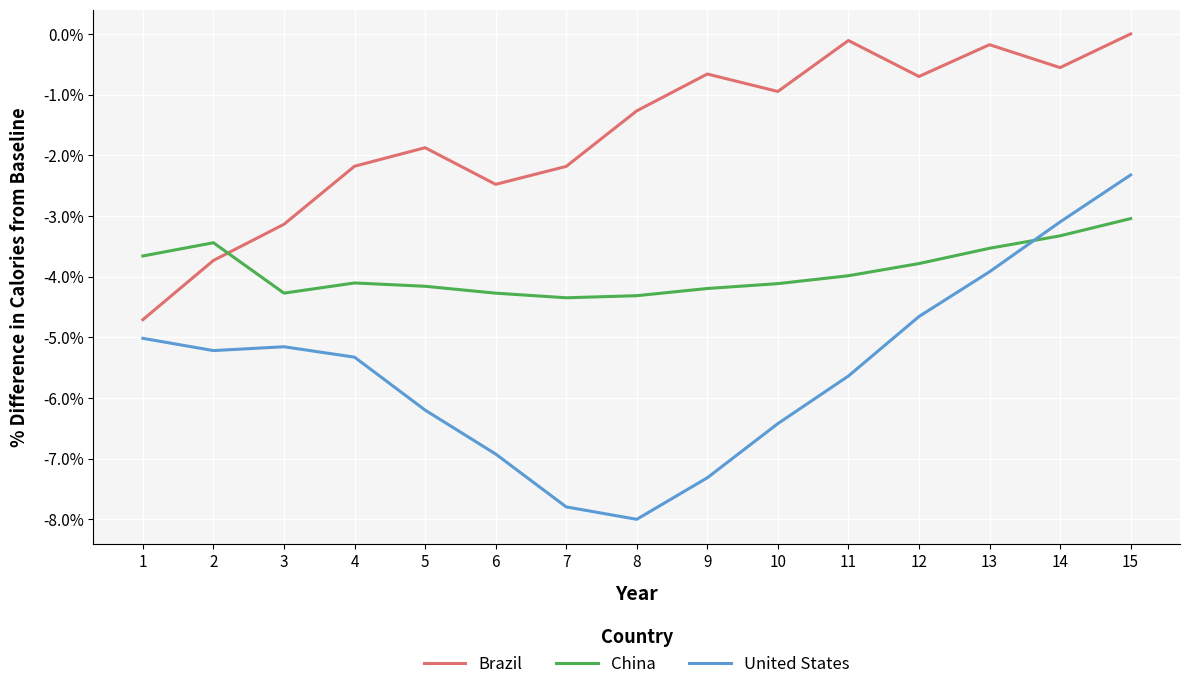

The United States series shows -12.9 at 8. True or false?

False